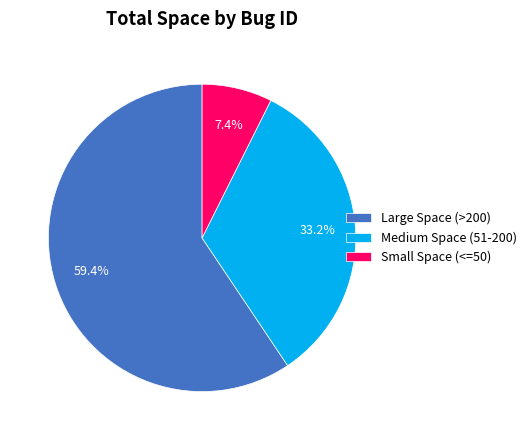

Do Large Space (>200) and Medium Space (51-200) together represent more than half of the pie?

Yes